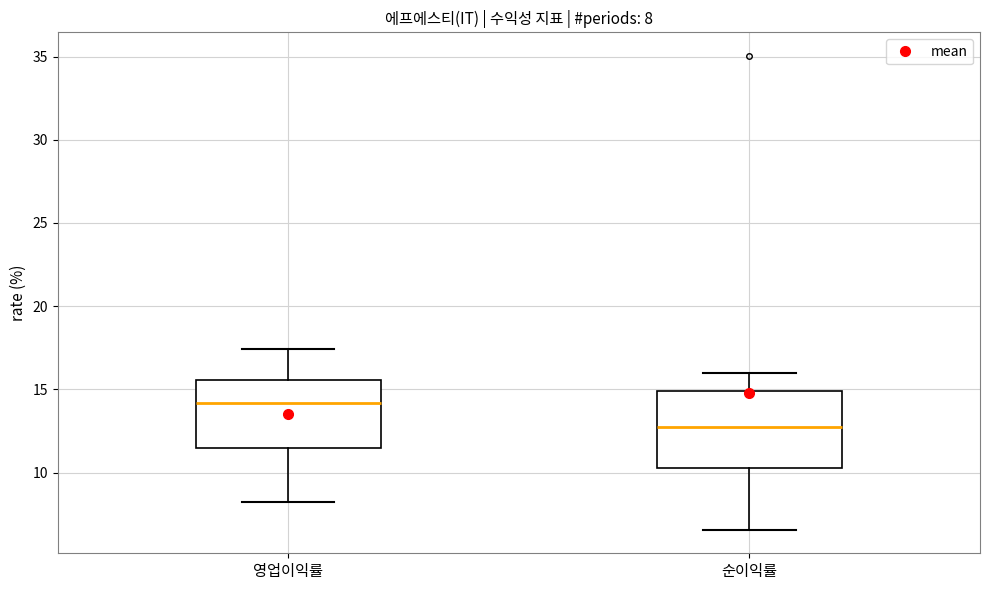

Which box has the highest median line?

영업이익률